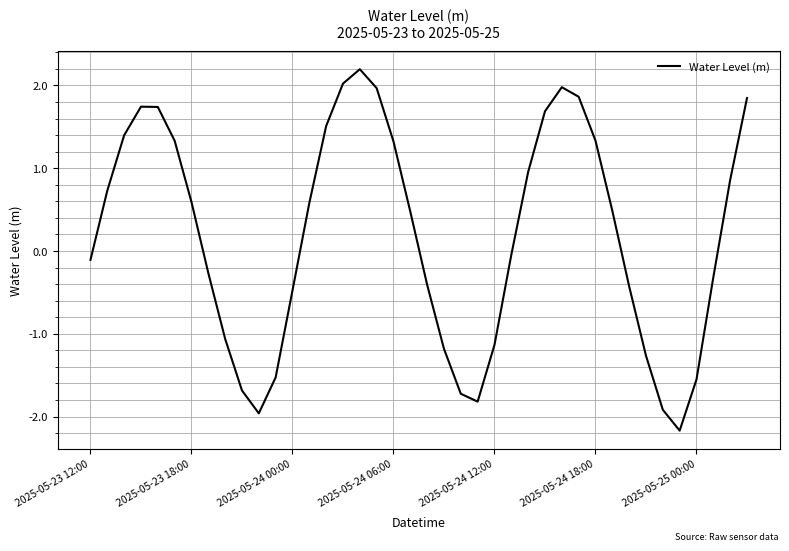

What is the greatest value displayed?

2.2